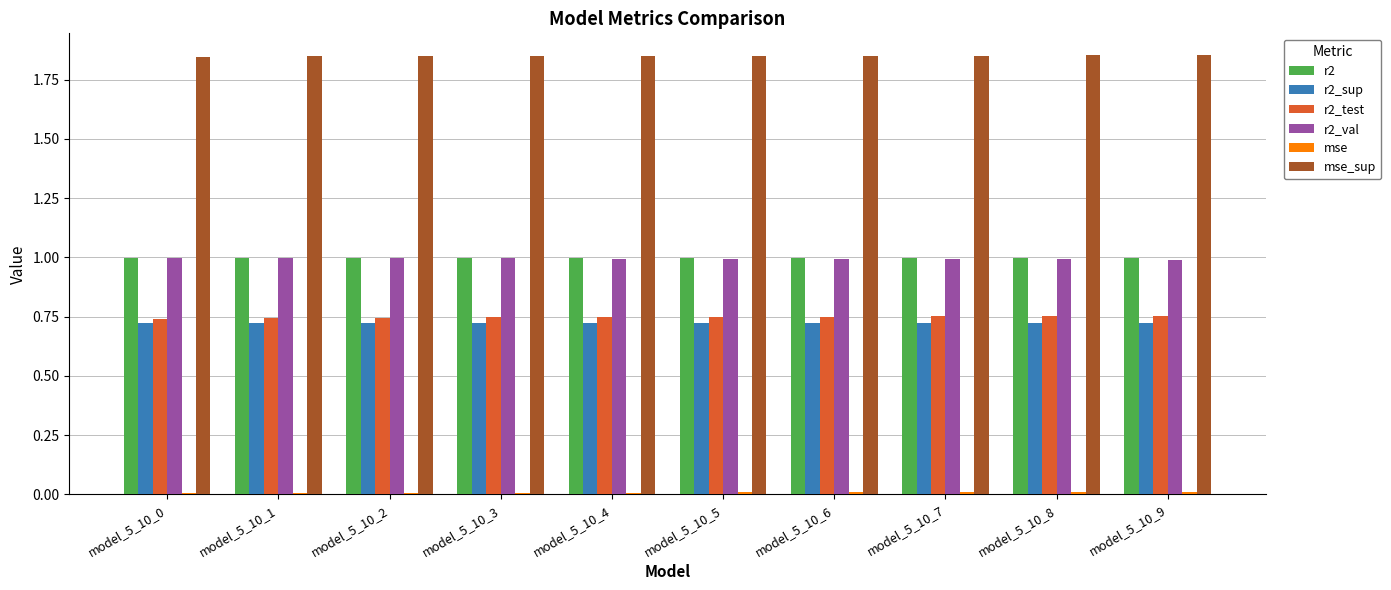

Count the r2_test values in the range 0 to 1.

10